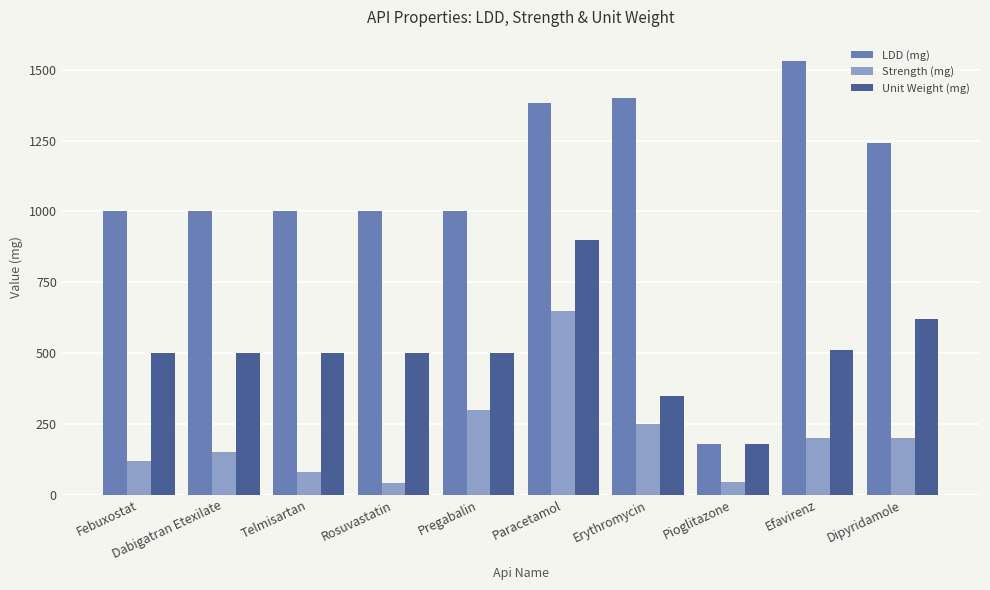

What is the spread (max minus min) of values at Paracetamol?

734.6